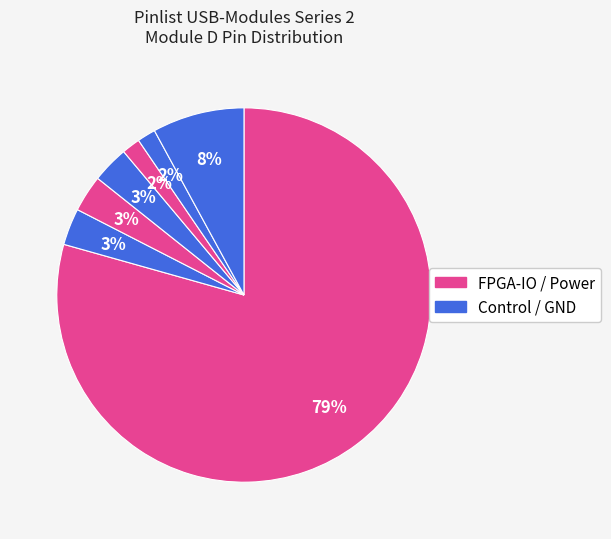

How many segments does this pie chart have?

7